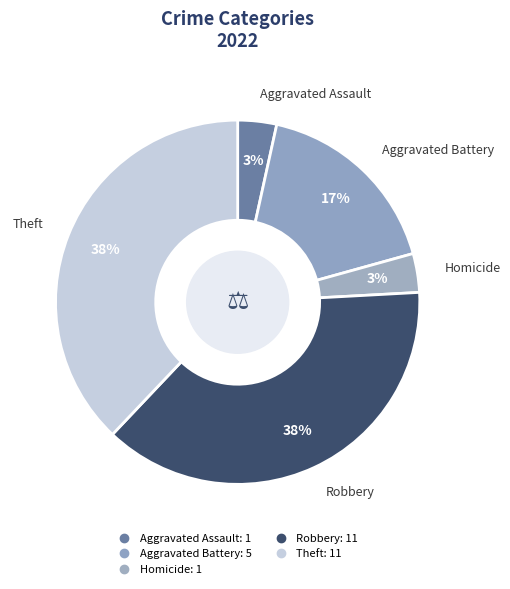

Count the number of slices in the pie.

5